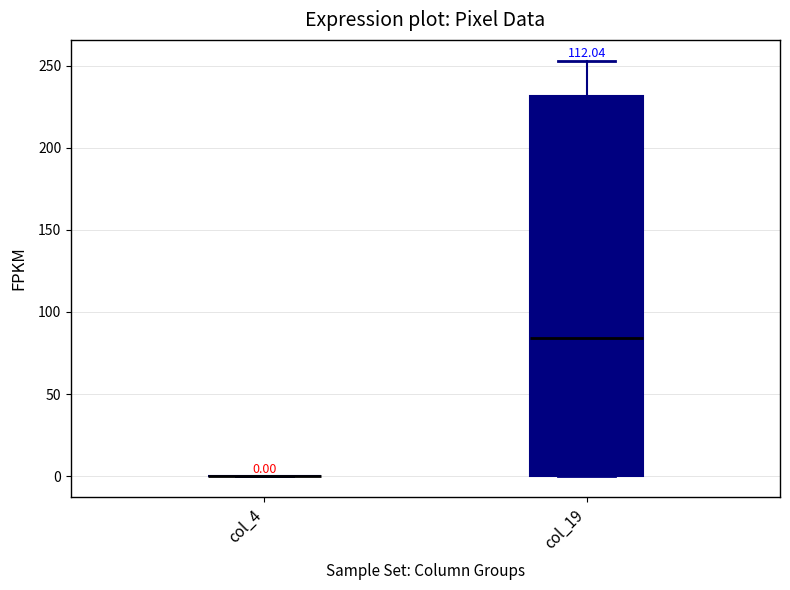

Which box is the tallest, from its lower edge to its upper edge?

col_19